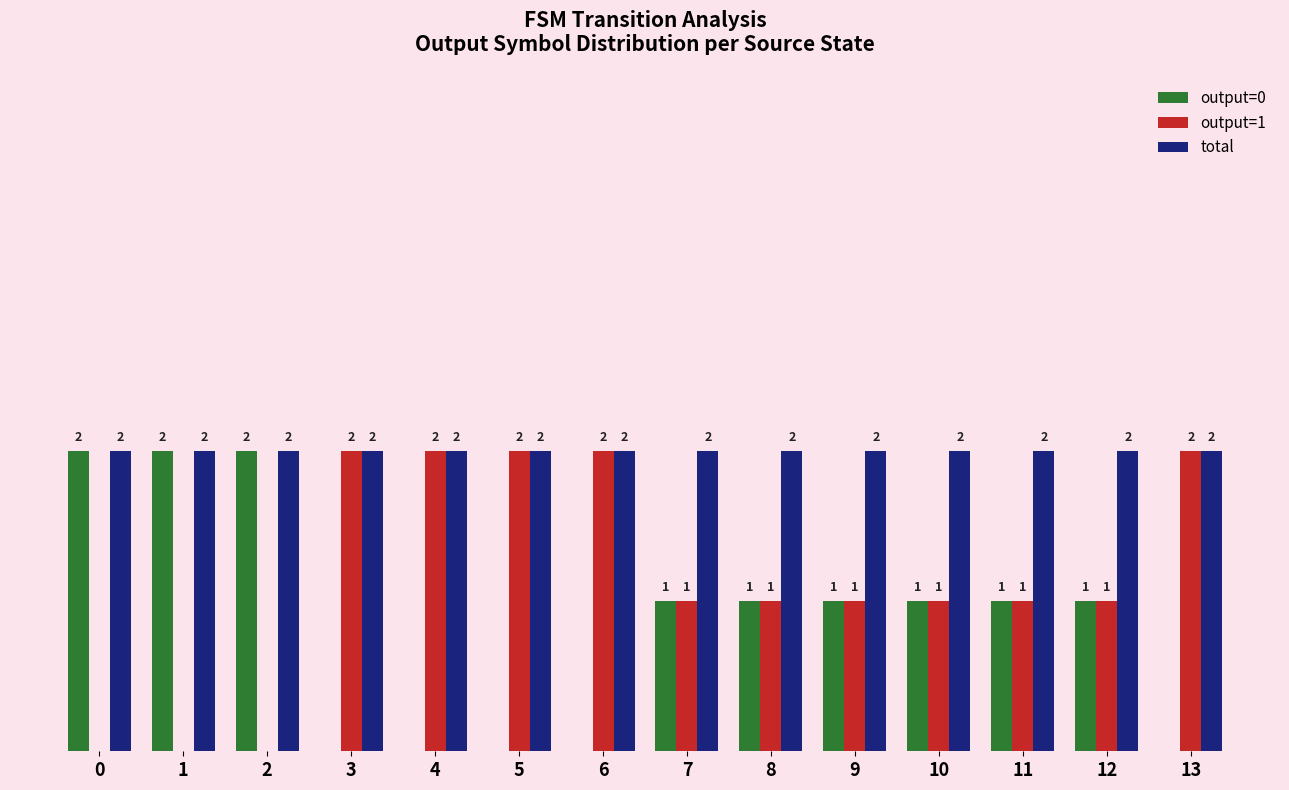

Which series has the largest total across all categories?

total